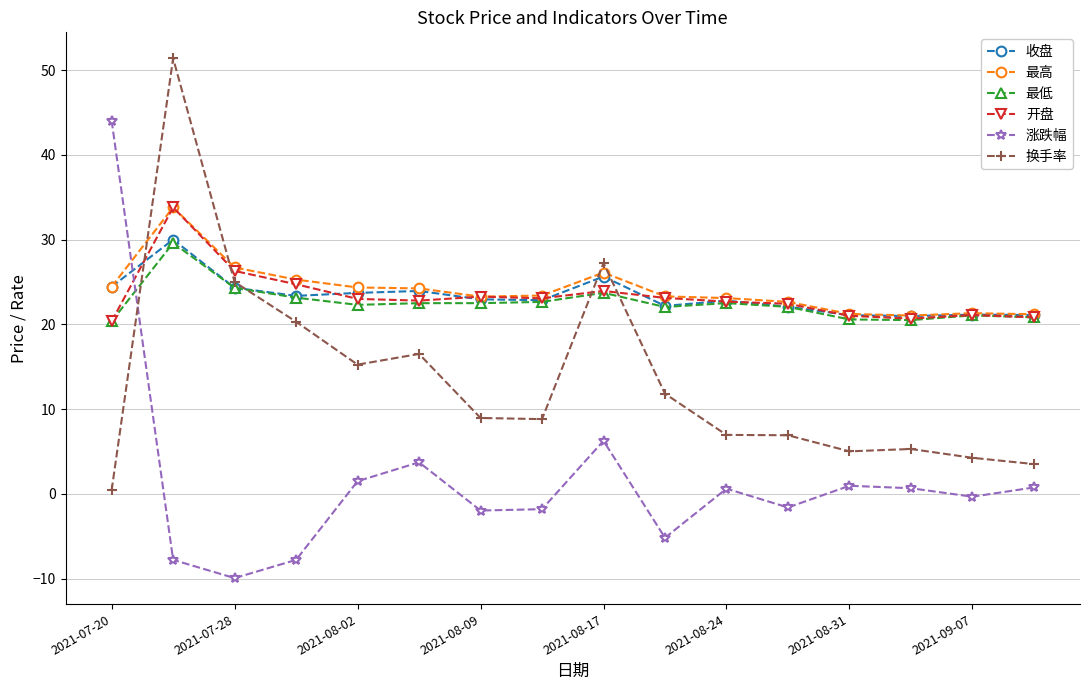

What is the value of the 最高 point at the 6th from the left?

24.2